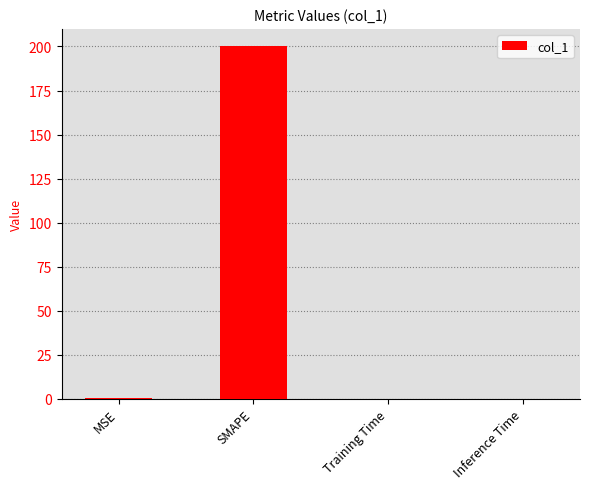

Between Inference Time and SMAPE, which is larger?

SMAPE